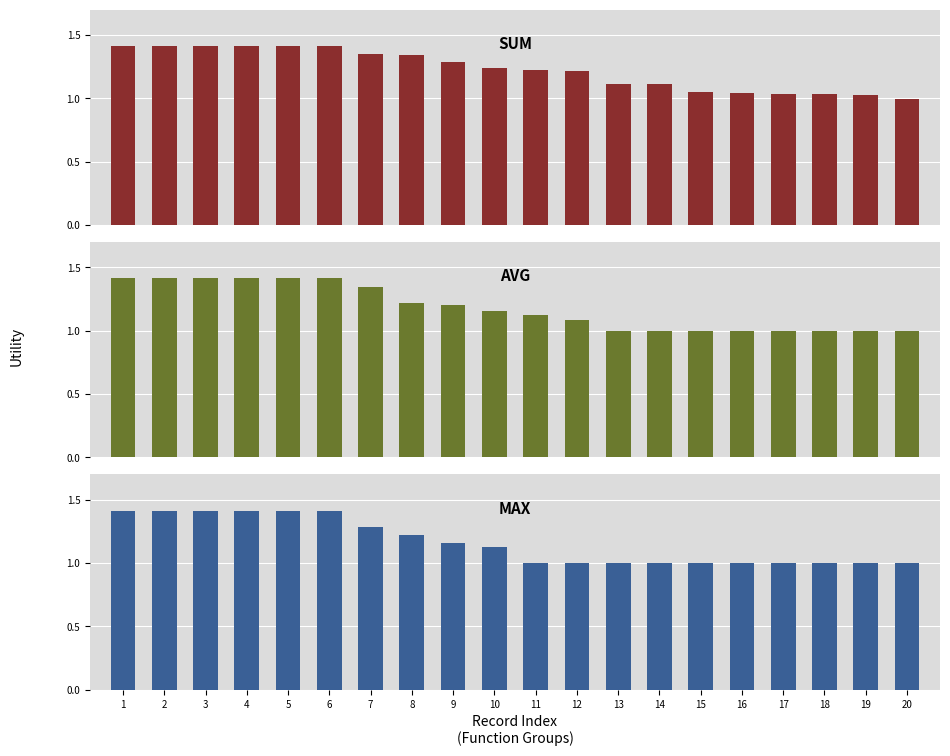

The value of avg at 3 is 1.4. True or false?

True